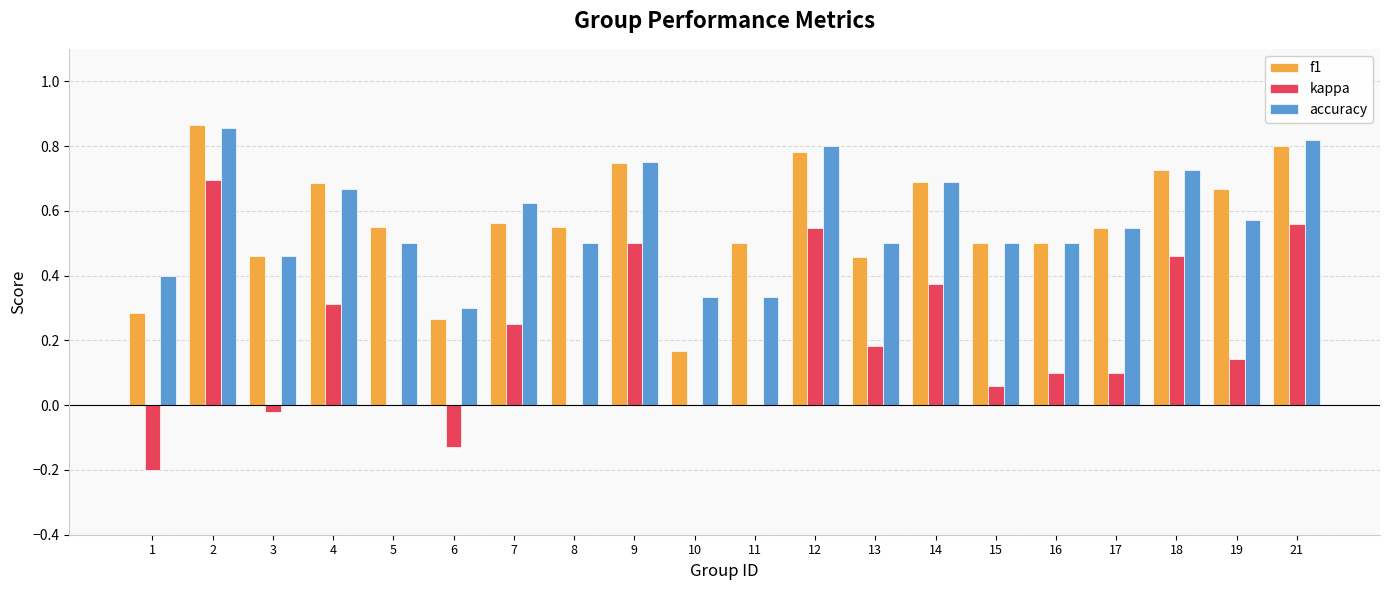

Is the value of f1 at 2 greater than the value of accuracy at 12?

Yes